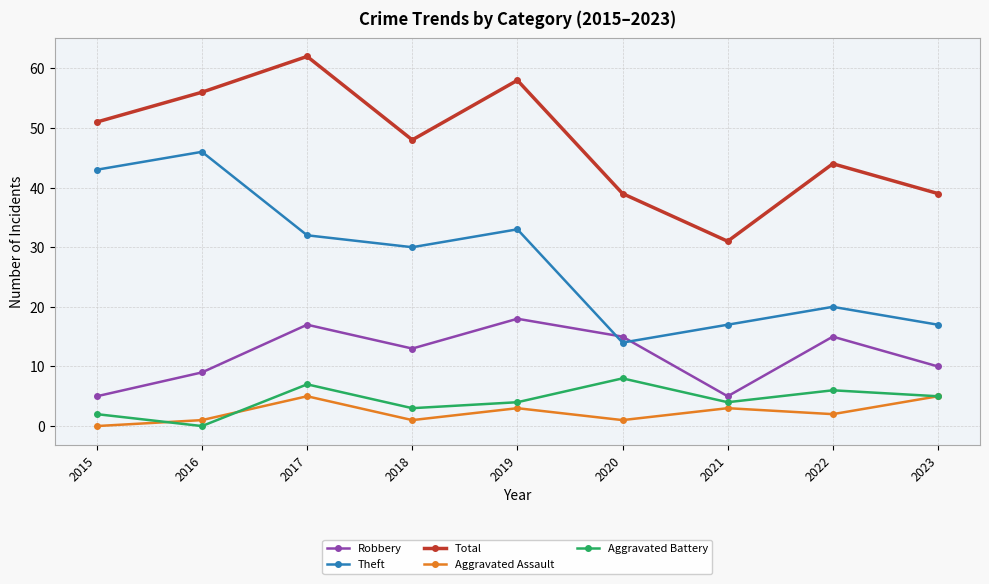

Which series has the largest range (max minus min)?

Theft